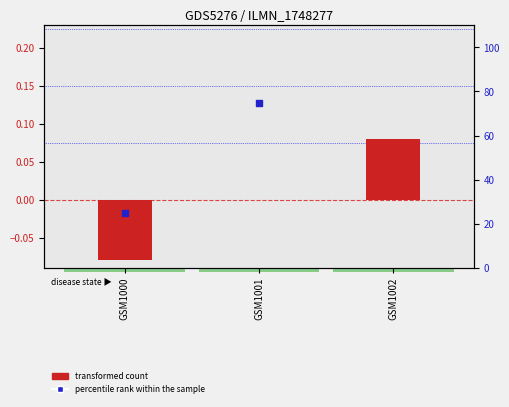

Which series has the largest Y range (max minus min)?

percentile rank within the sample